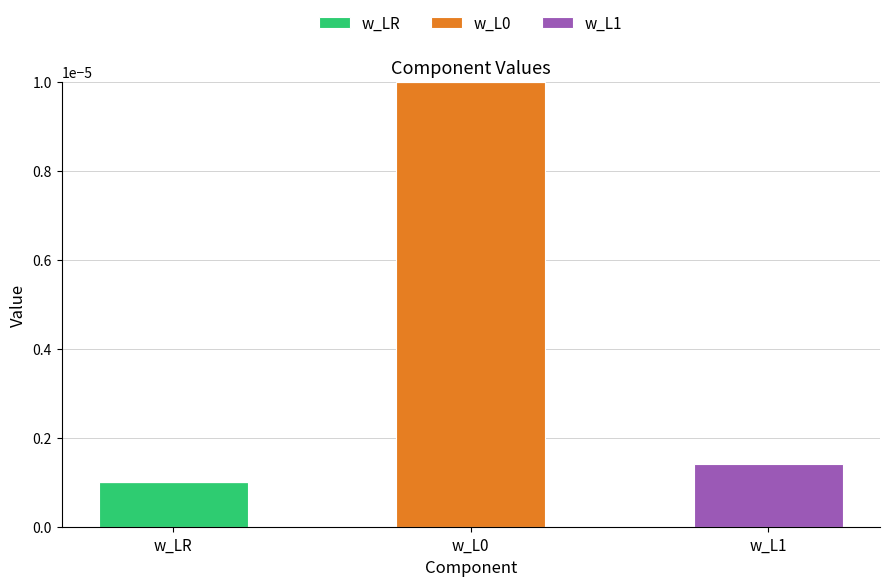

Which category has the highest value in the w_LR series?

w_LR